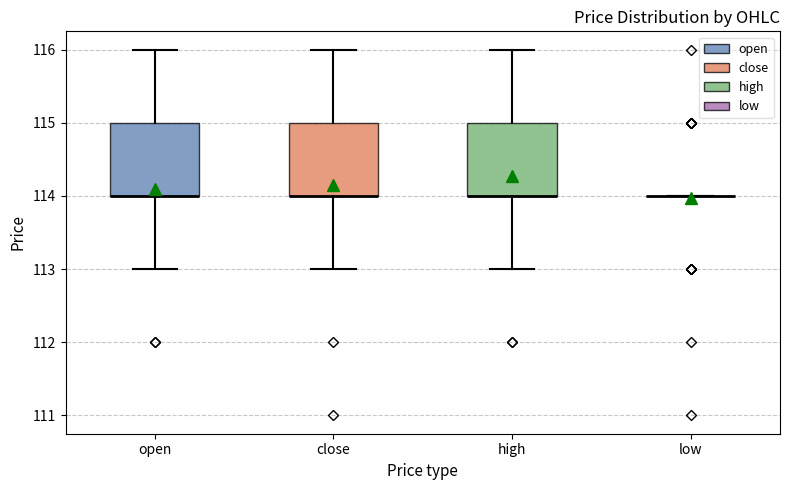

Reading left to right, transcribe this box plot: for each box, give where its median line is, the range the box spans, and where its two whiskers end, as read against the y-axis. The values are not printed on the chart, so give them approximately, as read against the axis.

open: median 114 (drawn on the box's lower edge), box 114 to 115, whiskers 113 to 116
close: median 114 (drawn on the box's lower edge), box 114 to 115, whiskers 113 to 116
high: median 114 (drawn on the box's lower edge), box 114 to 115, whiskers 113 to 116
low: box collapsed to a line at 114, whiskers 114 to 114